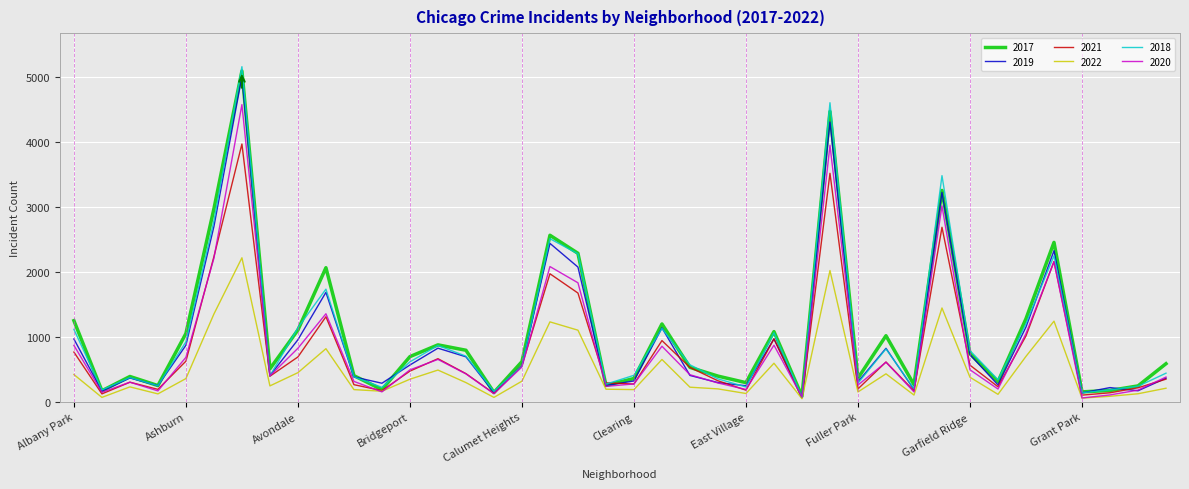

What is the greatest value displayed?

5162